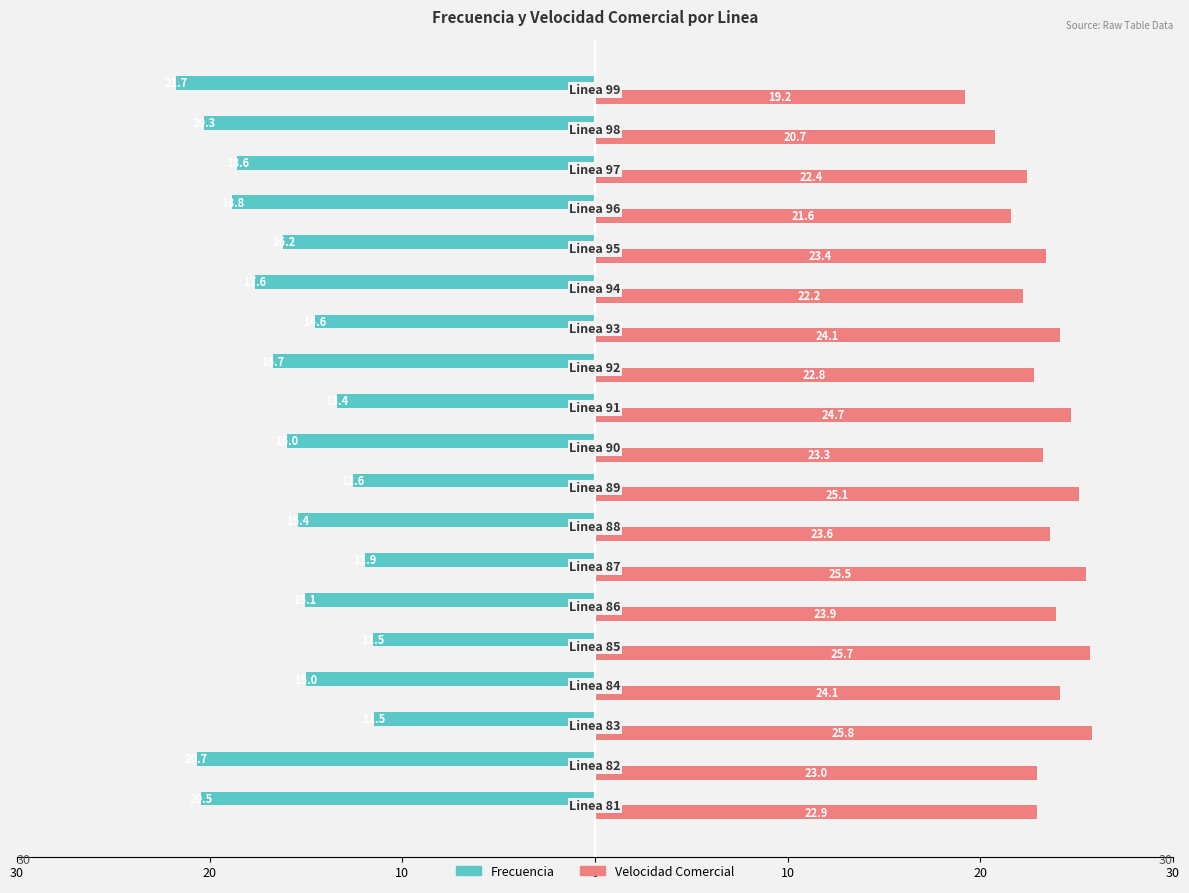

What is the highest value of the Frecuencia series?

-11.5